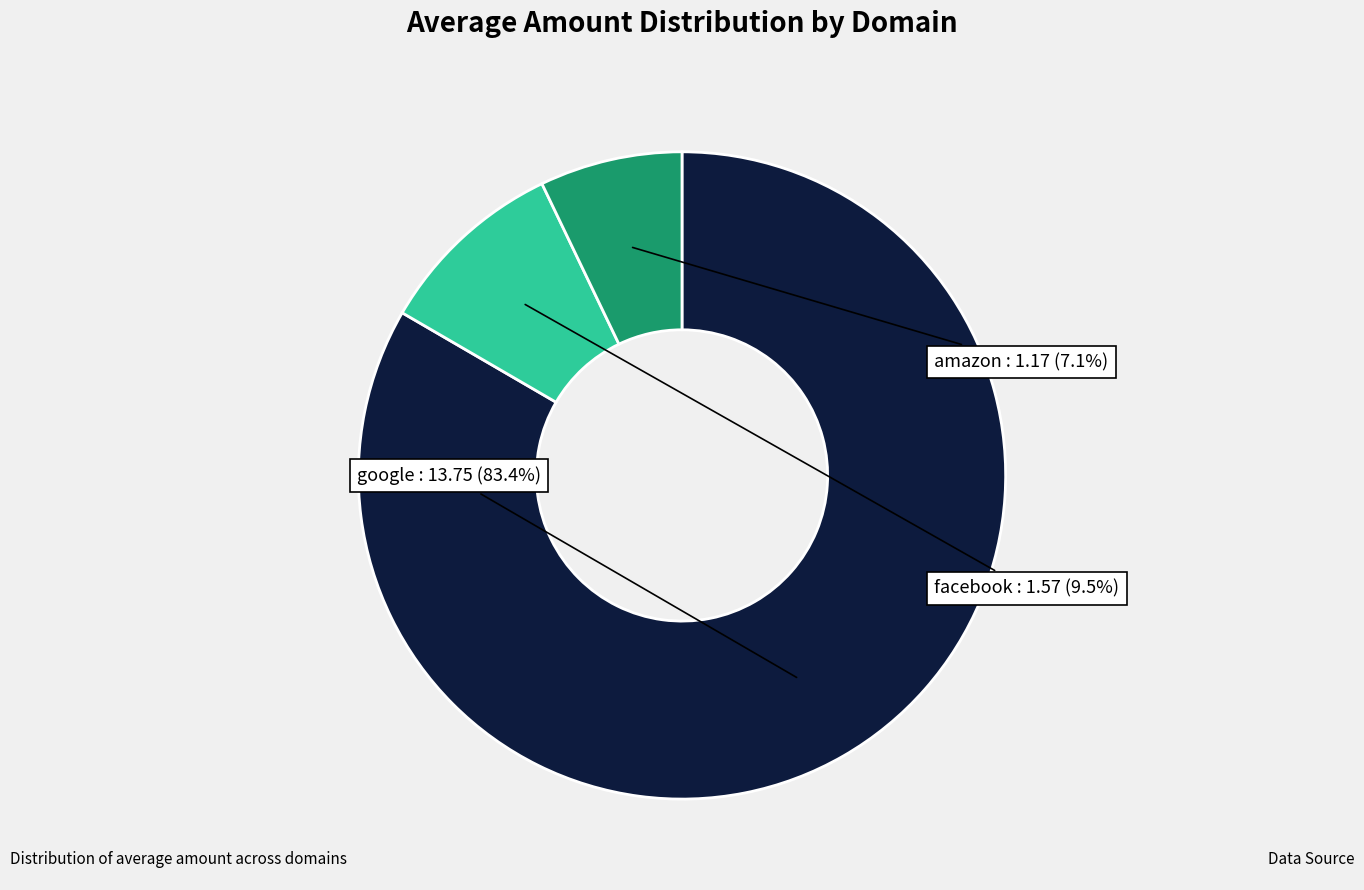

What is the smallest slice in the pie chart?

amazon